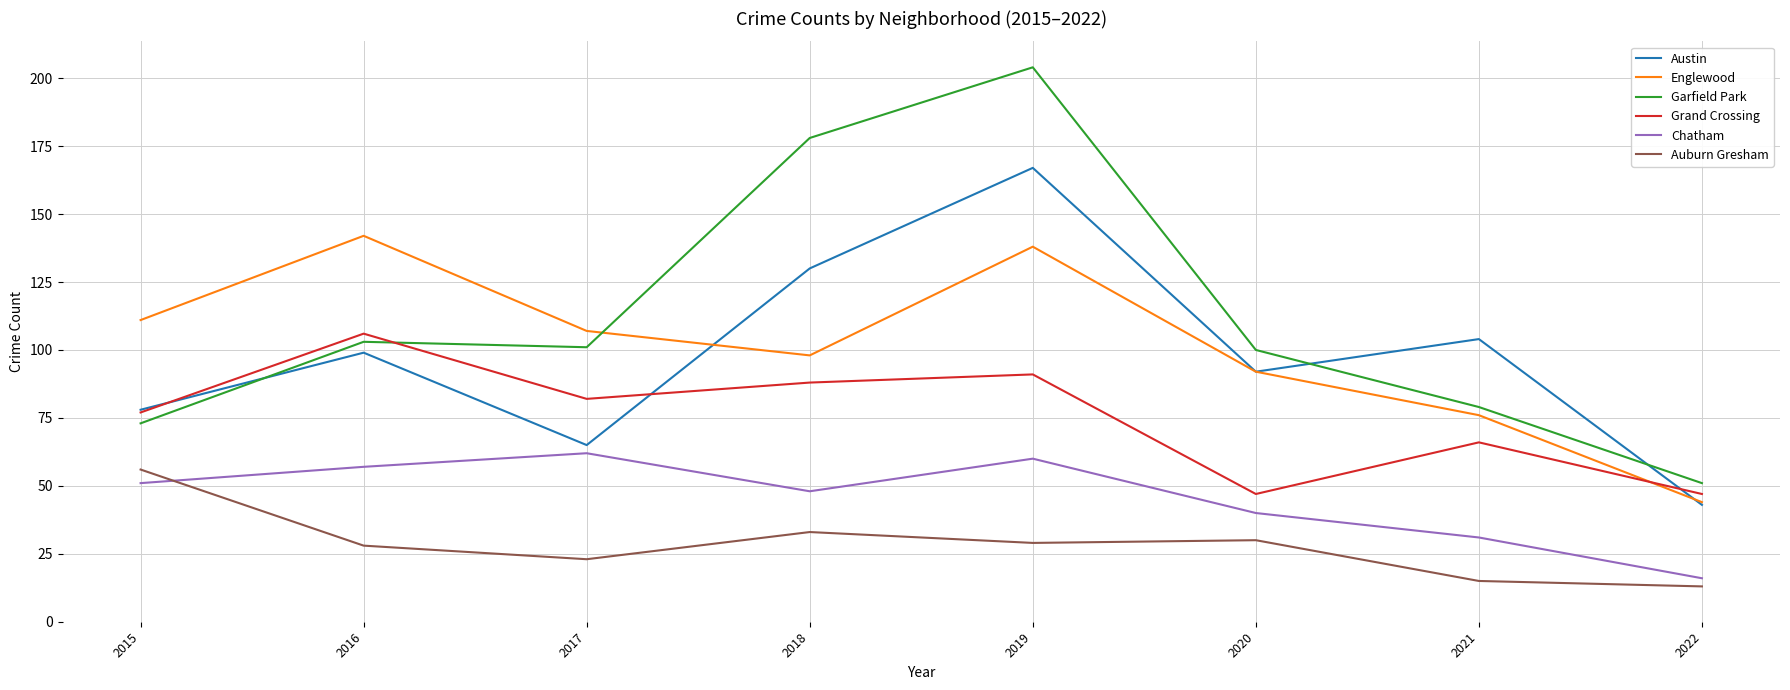

What is the spread (max minus min) of values at 2016?

114